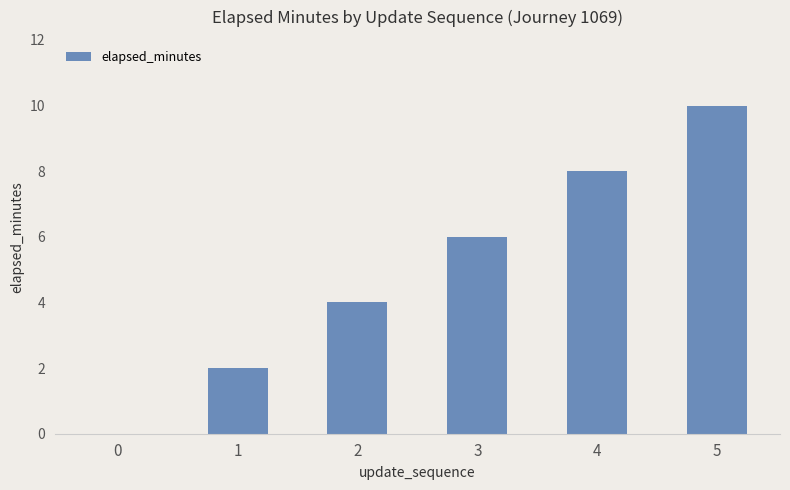

The chart shows a value of -5 at 0. True or false?

False